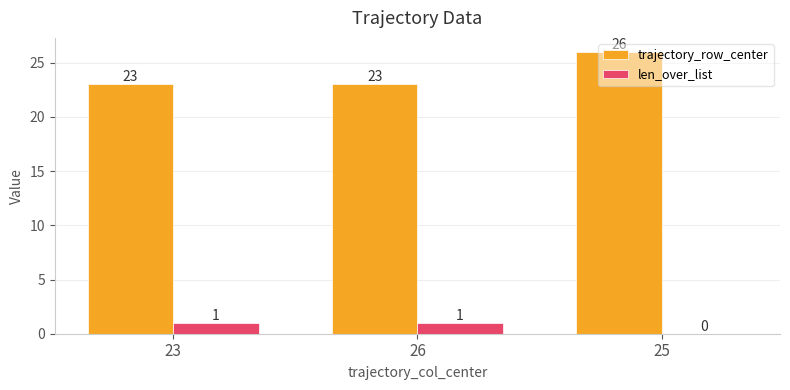

Reading right to left, list all the values displayed in this chart.

trajectory_row_center: 25=26	26=23	23=23
len_over_list: 25=0	26=1	23=1